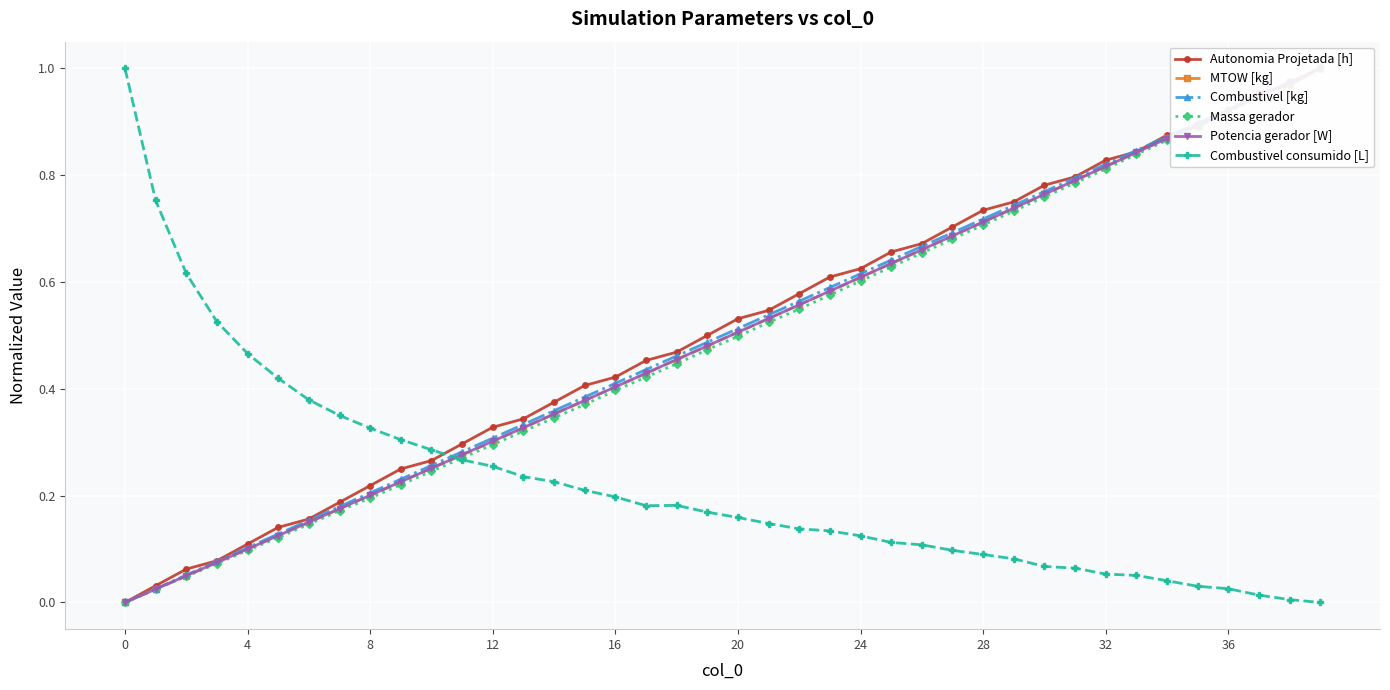

What is the difference between the Combustivel [kg] values at 37 and 28?

0.2